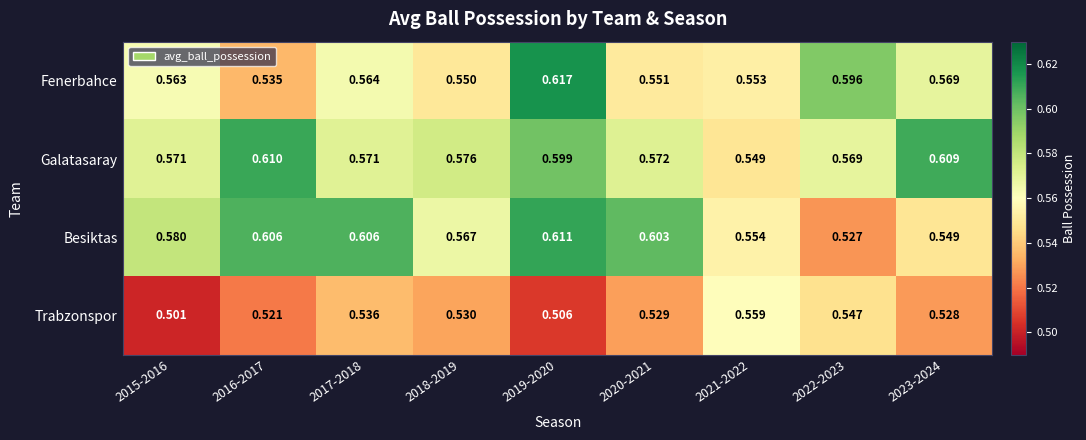

Count the number of data series in this chart.

4